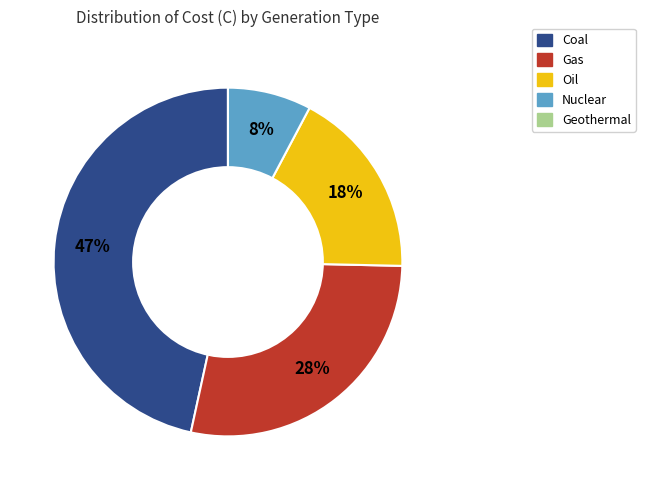

Does any single category account for the majority?

No